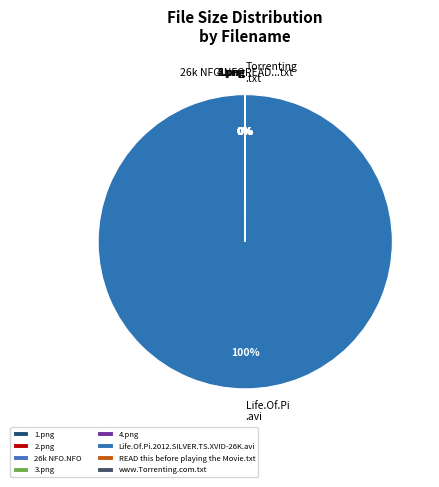

Rank the categories by value from lowest to highest.

READ this before playing the Movie.txt, www.Torrenting.com.txt, 26k NFO.NFO, 3.png, 1.png, 4.png, 2.png, Life.Of.Pi.2012.SILVER.TS.XVID-26K.avi